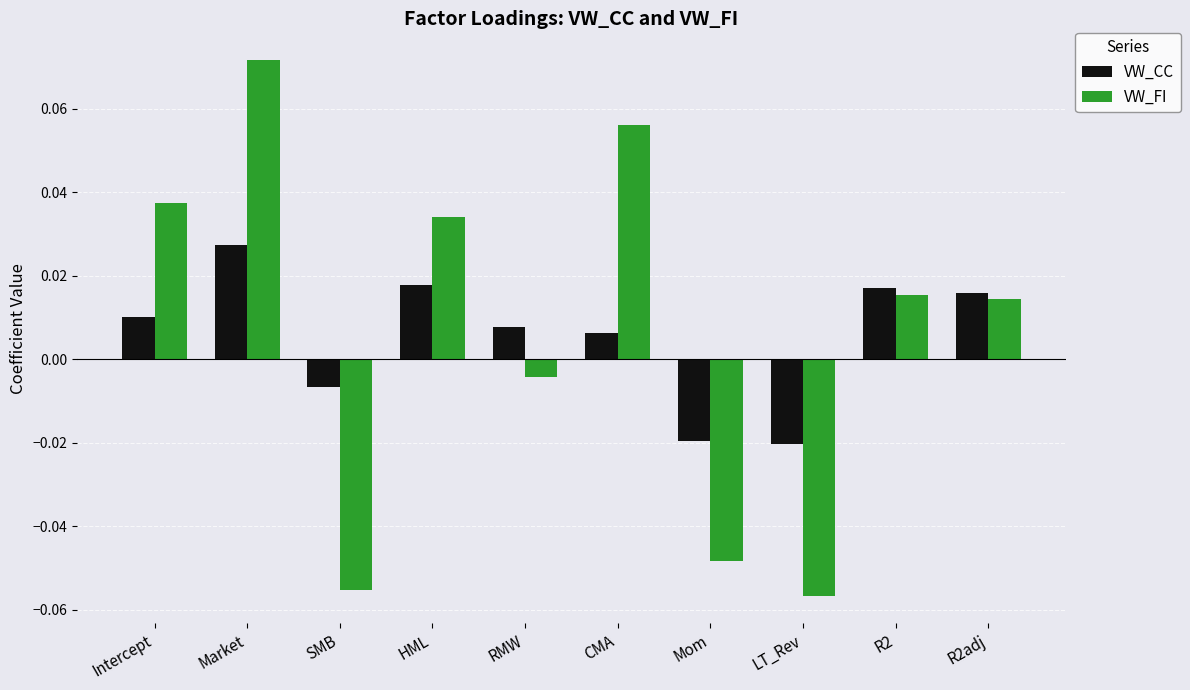

Where is VW_FI nearest to the value 0?

RMW